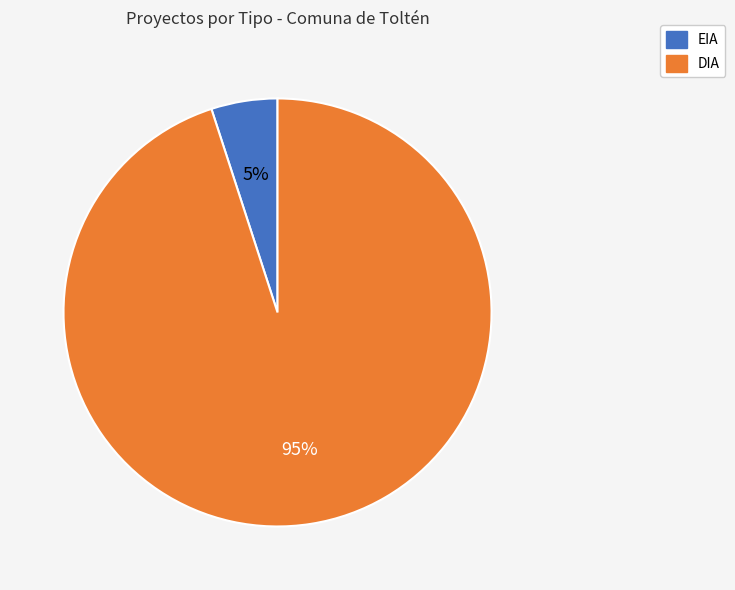

Count the number of slices in the pie.

2